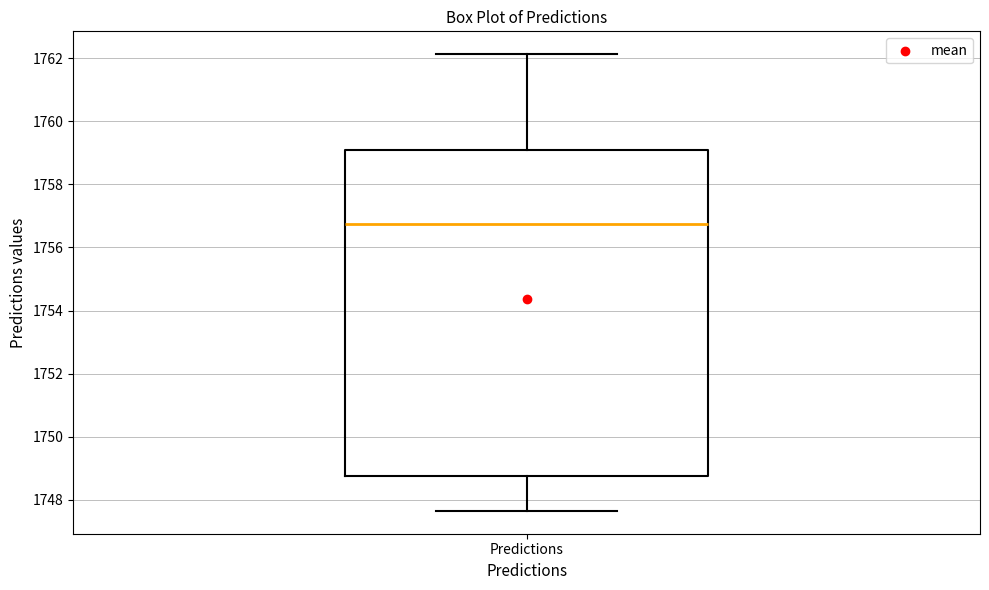

Transcribe this box plot: give where the median line is, the range the box spans, and where the two whiskers end, as read against the y-axis. The values are not printed on the chart, so give them approximately, as read against the axis.

median 1756.8, box 1748.8 to 1759.0, whiskers 1747.6 to 1762.2